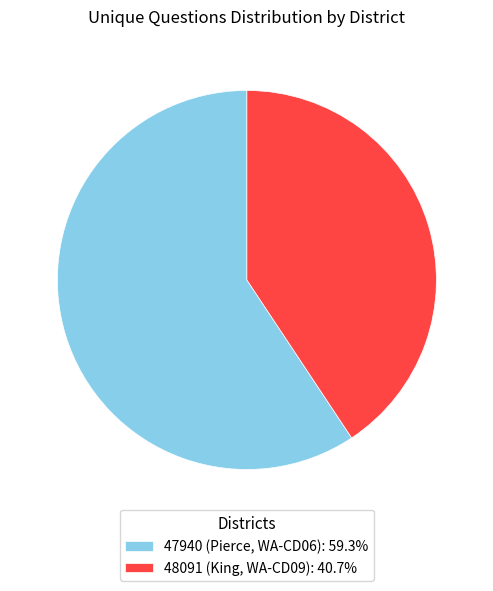

Combined, do 48091 (King, WA-CD09): 40.7% and 47940 (Pierce, WA-CD06): 59.3% account for over 50%?

Yes